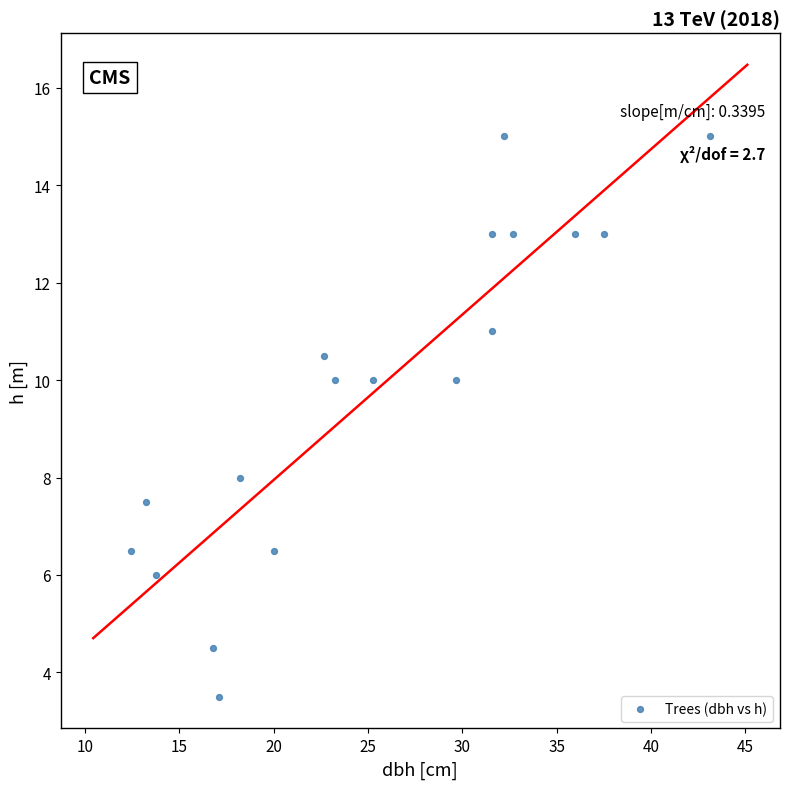

What is the range of Y values (max minus min)?

11.5